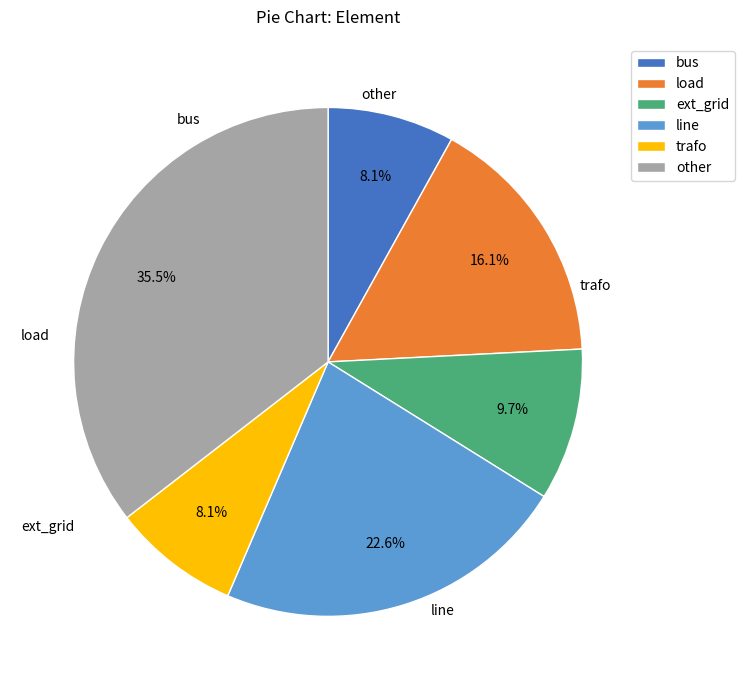

What percentage is the bus slice, to the nearest percent?

8%